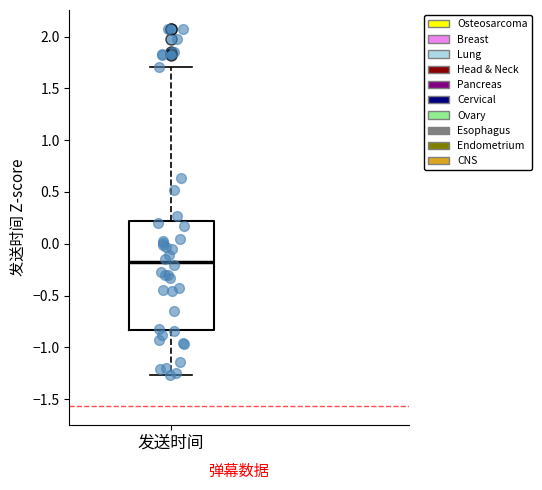

Read this box plot against the y-axis: the position of the median line, the range covered by the box, and the ends of both whiskers. The values are not printed on the chart, so give them approximately, as read against the axis.

median -0.20, box -0.85 to 0.20, whiskers -1.25 to 1.70